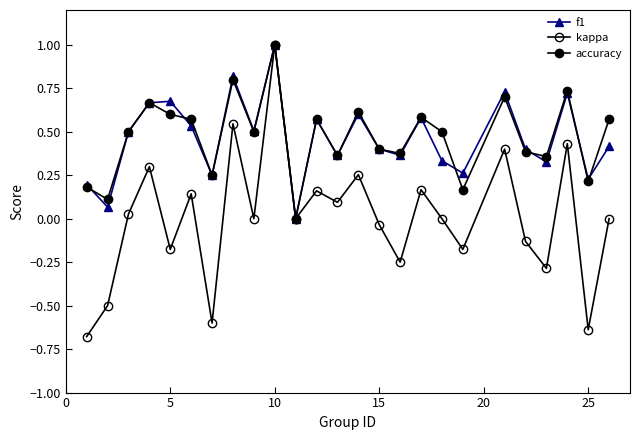

How many distinct data groups are displayed?

3